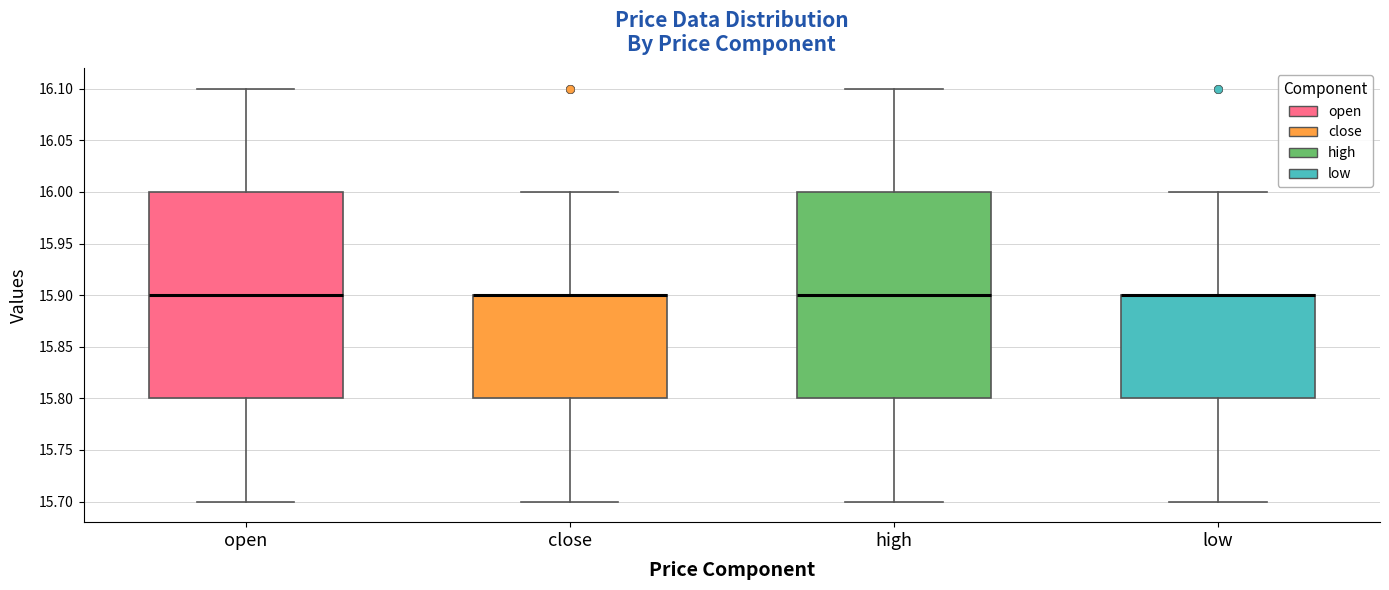

Reading left to right, read every box against the y-axis: the position of its median line, the range the box covers, and the ends of its whiskers. The values are not printed on the chart, so give them approximately, as read against the axis.

open: median 15.9, box 15.8 to 16.0, whiskers 15.7 to 16.1
close: median 15.9 (drawn on the box's upper edge), box 15.8 to 15.9, whiskers 15.7 to 16.0
high: median 15.9, box 15.8 to 16.0, whiskers 15.7 to 16.1
low: median 15.9 (drawn on the box's upper edge), box 15.8 to 15.9, whiskers 15.7 to 16.0